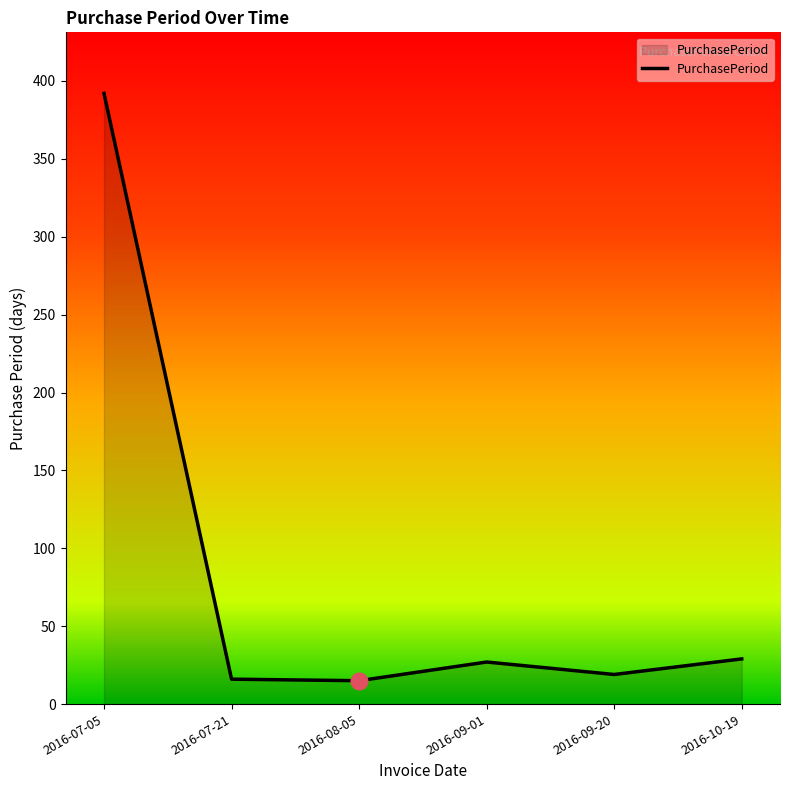

Which category has the highest value across all series?

2016-07-05